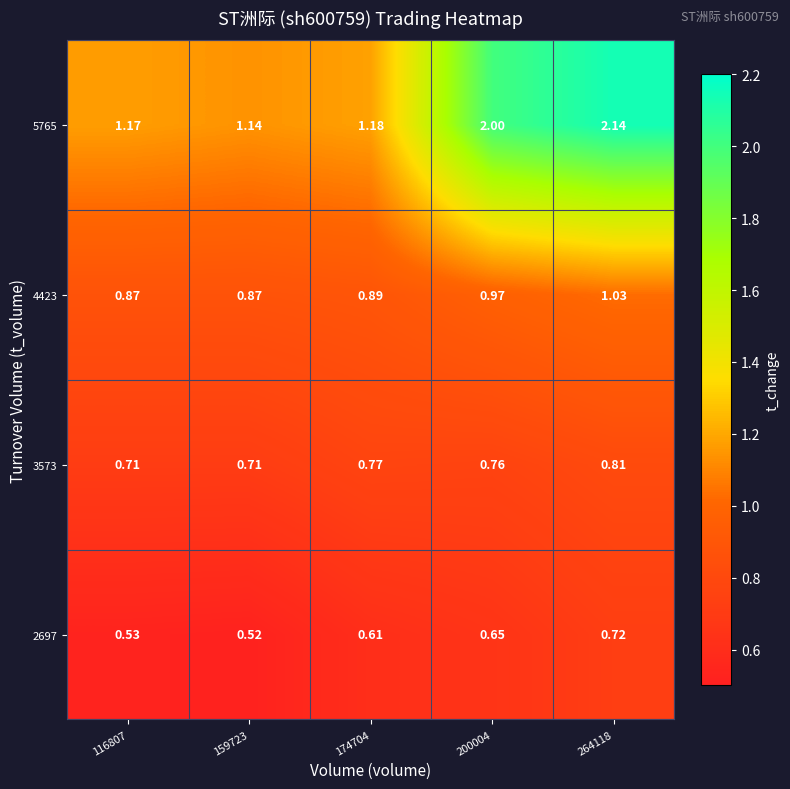

List the series in order of their peak value, highest first.

5765, 4423, 3573, 2697